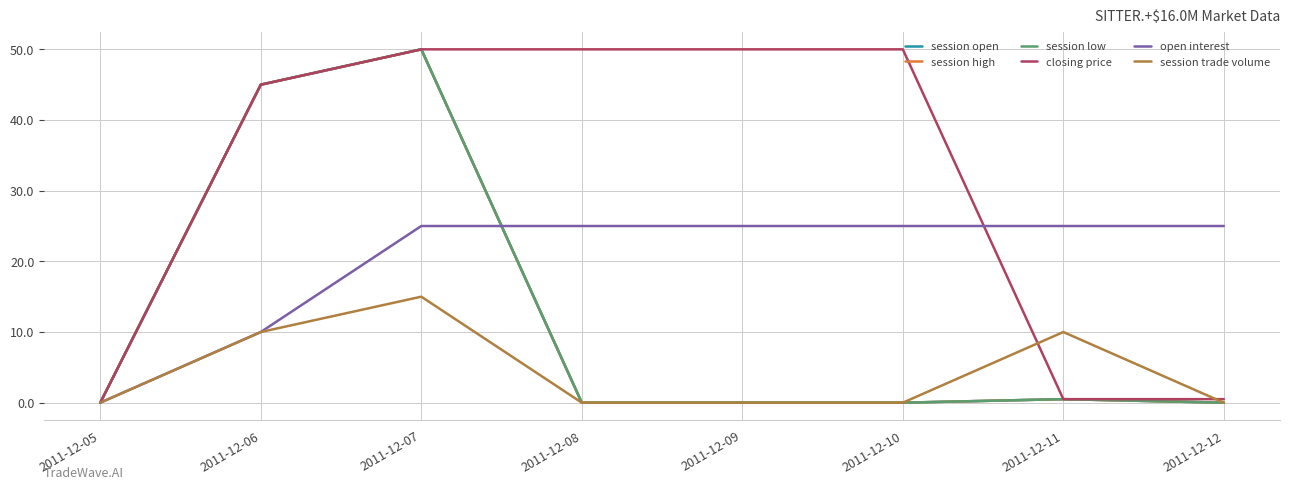

Is it true that open interest equals 25.0 at 2011-12-08?

True